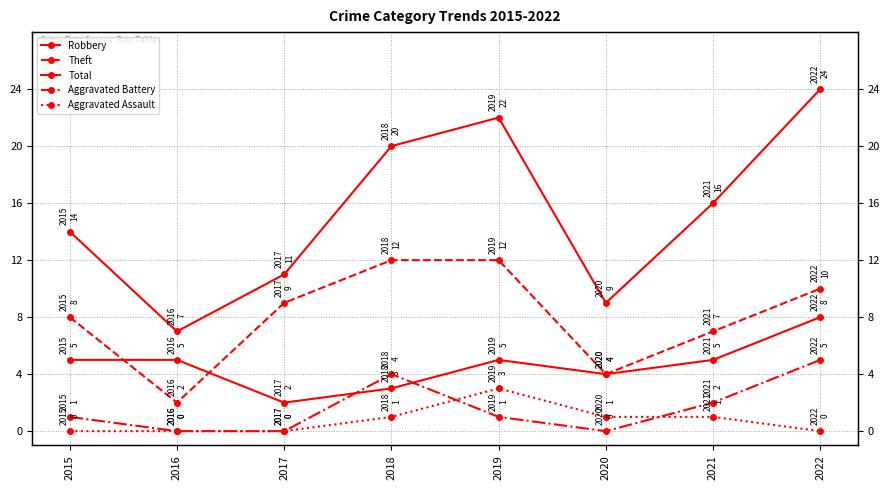

What is the value of the Theft point at the 8th from the left?

10